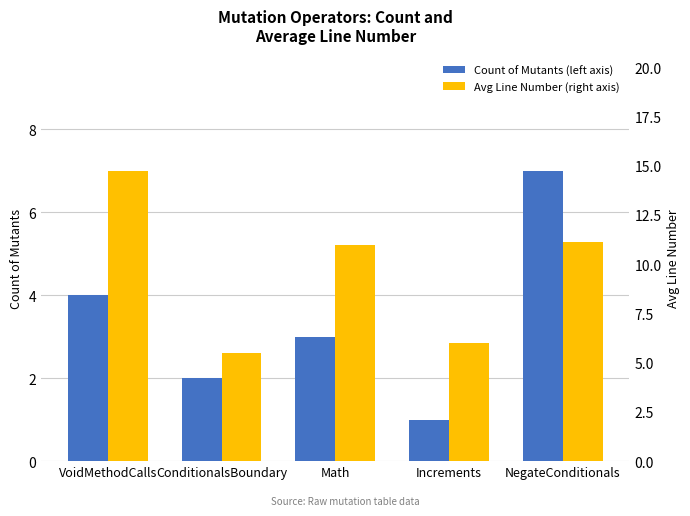

What is the label of the 2nd bar from the left?

ConditionalsBoundary